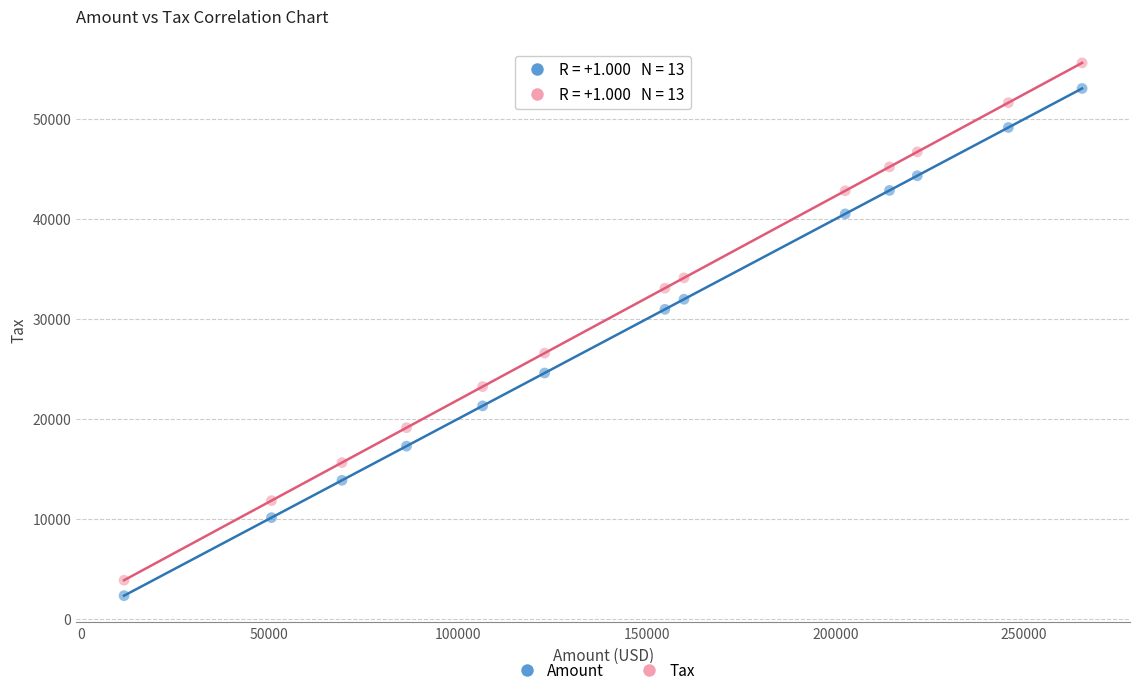

Which series reaches the maximum Y coordinate?

Tax